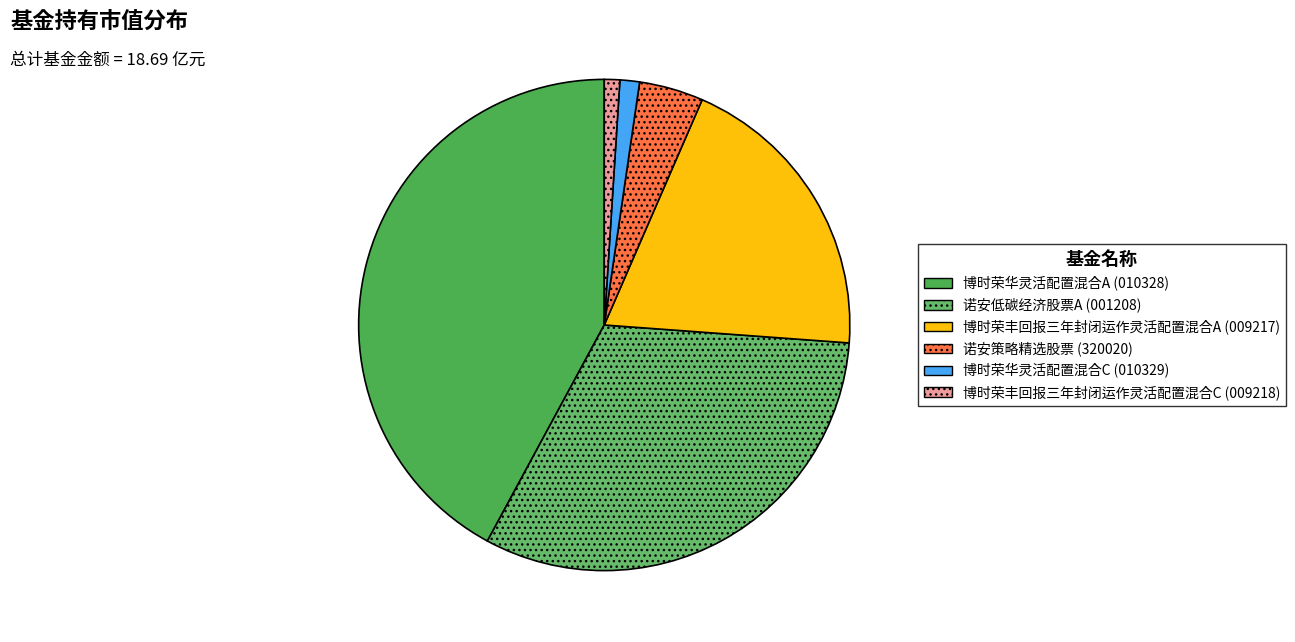

Which category has the smallest portion of the pie?

博时荣丰回报三年封闭运作灵活配置混合C